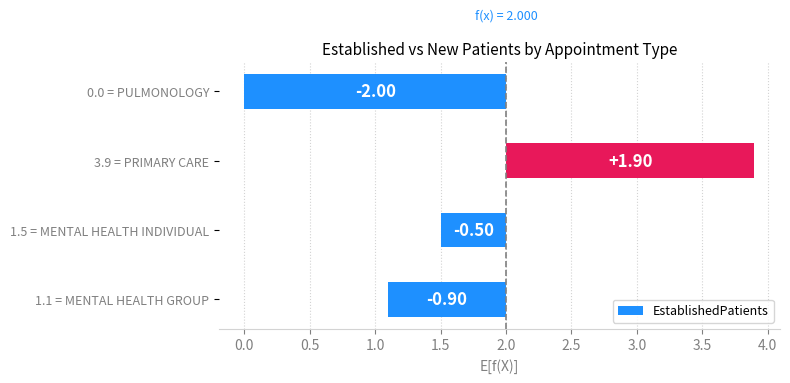

What is the difference between the values at 3.9 = PRIMARY CARE and 1.5 = MENTAL HEALTH INDIVIDUAL?

2.4